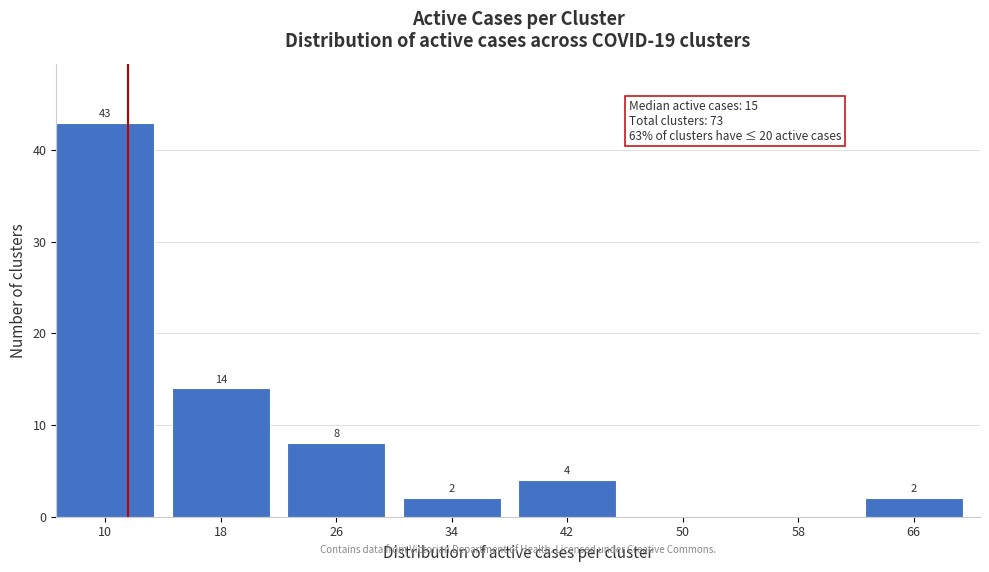

Reading left to right, transcribe all the data shown in this chart.

10=43	18=14	26=8	34=2	42=4	50=0	58=0	66=2